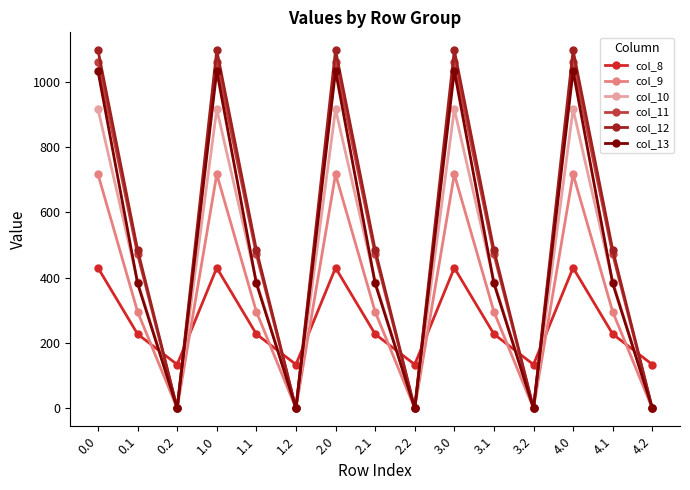

The value of col_10 at 1.0 is 916.2. True or false?

True